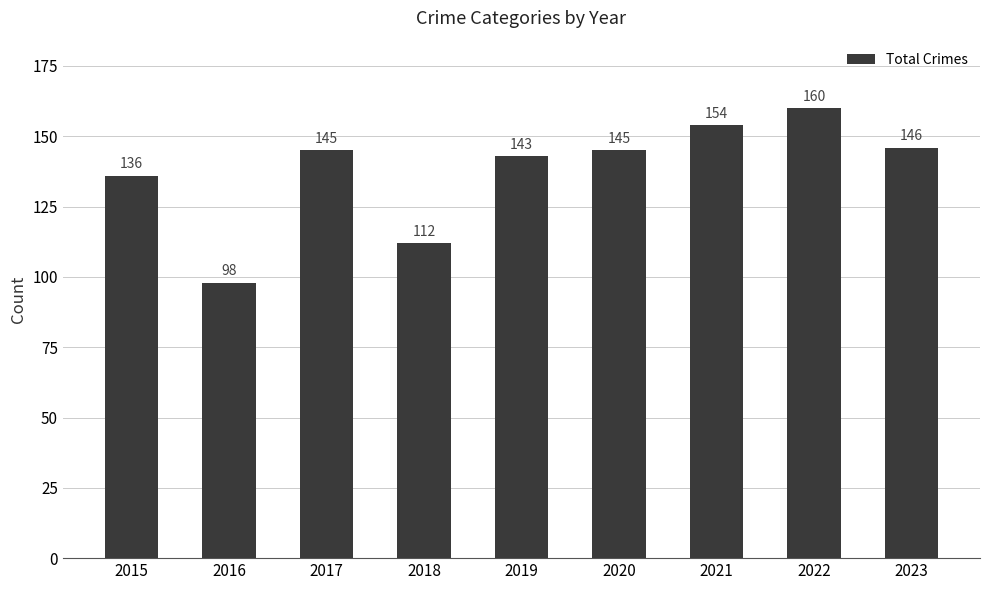

Are the bars grouped side by side (vs. stacked)?

No